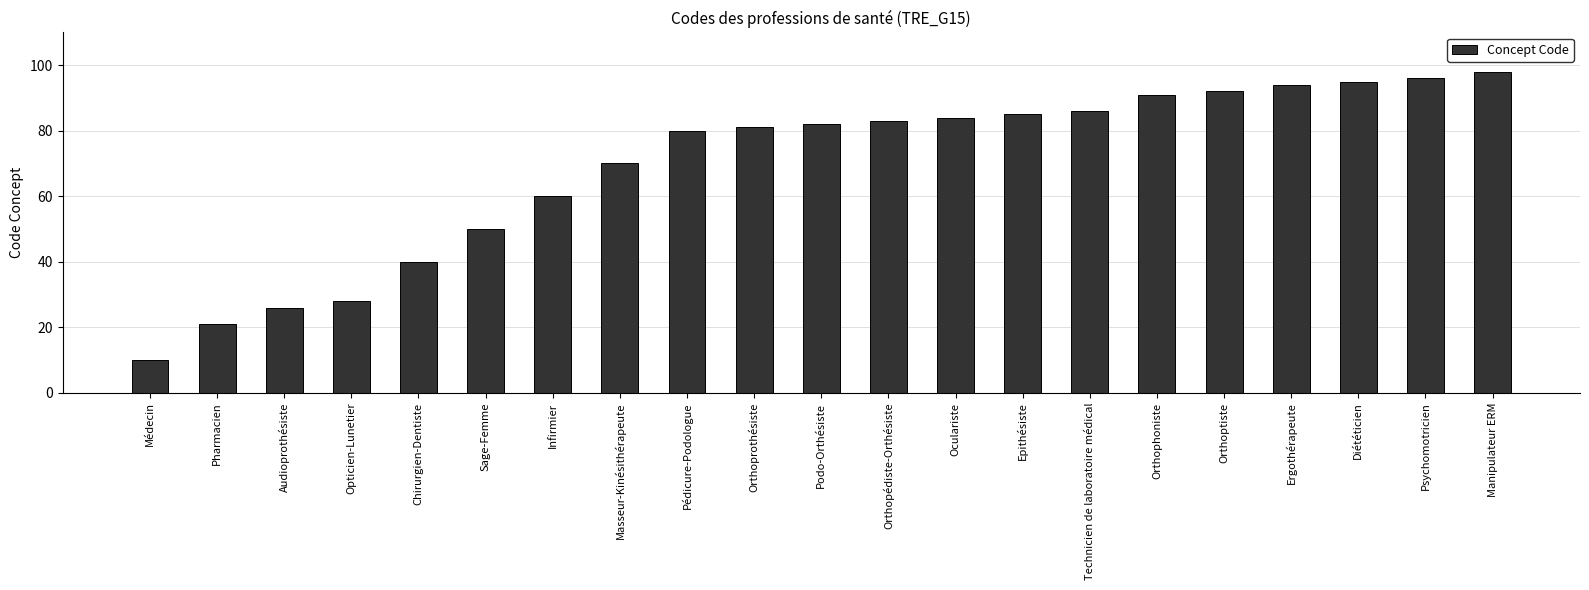

Reading left to right, extract all data points from this chart.

Médecin=10	Pharmacien=21	Audioprothésiste=26	Opticien-Lunetier=28	Chirurgien-Dentiste=40	Sage-Femme=50	Infirmier=60	Masseur-Kinésithérapeute=70	Pédicure-Podologue=80	Orthoprothésiste=81	Podo-Orthésiste=82	Orthopédiste-Orthésiste=83	Oculariste=84	Epithésiste=85	Technicien de laboratoire médical=86	Orthophoniste=91	Orthoptiste=92	Ergothérapeute=94	Diététicien=95	Psychomotricien=96	Manipulateur ERM=98